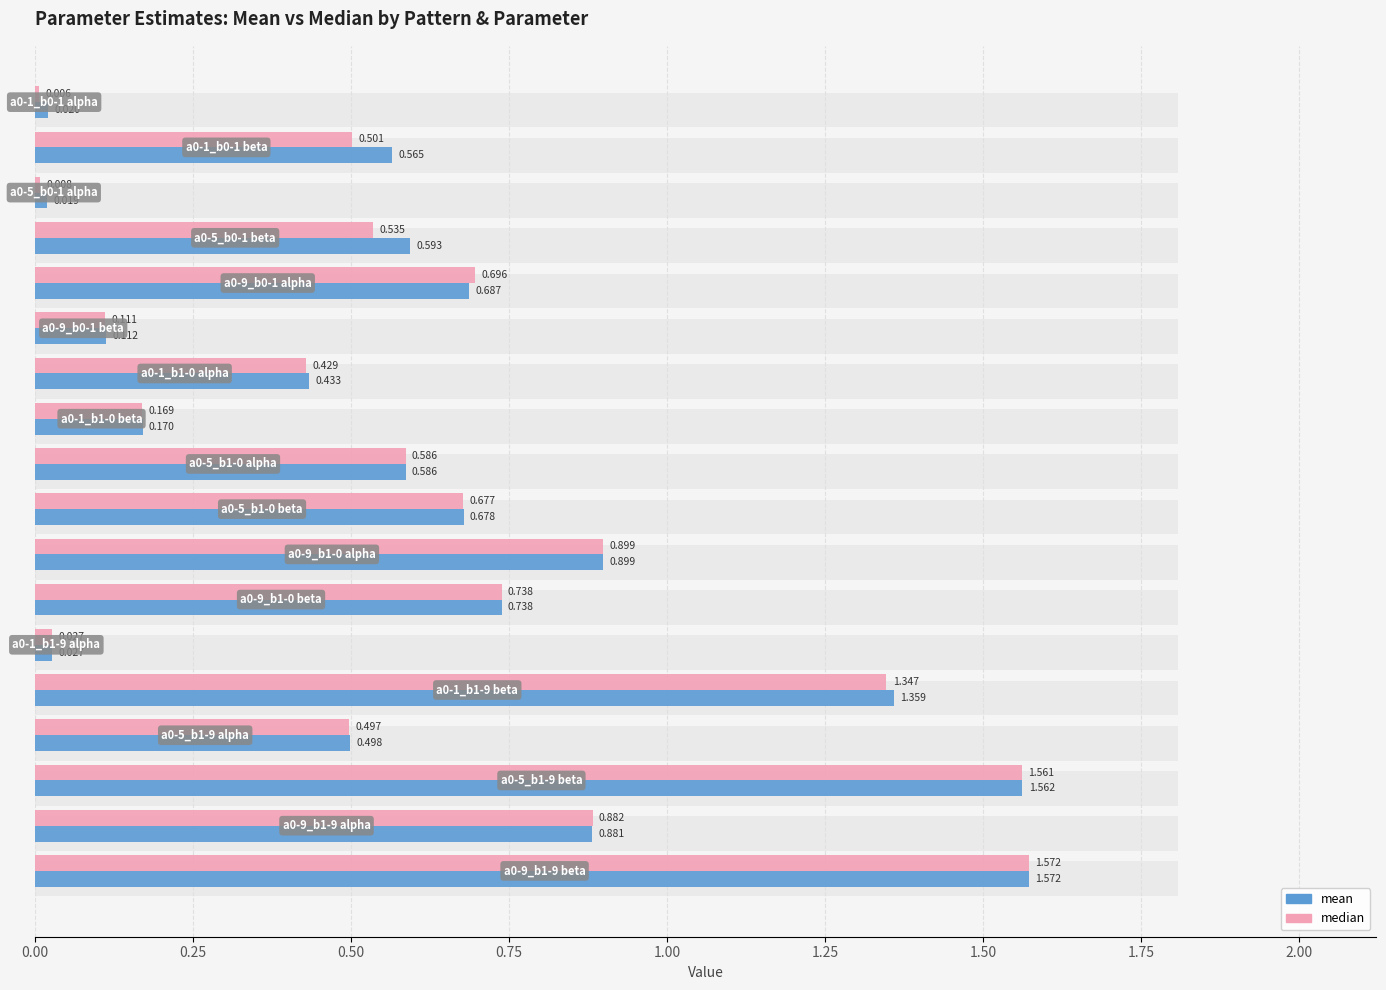

What is the sum of all median values?

11.2